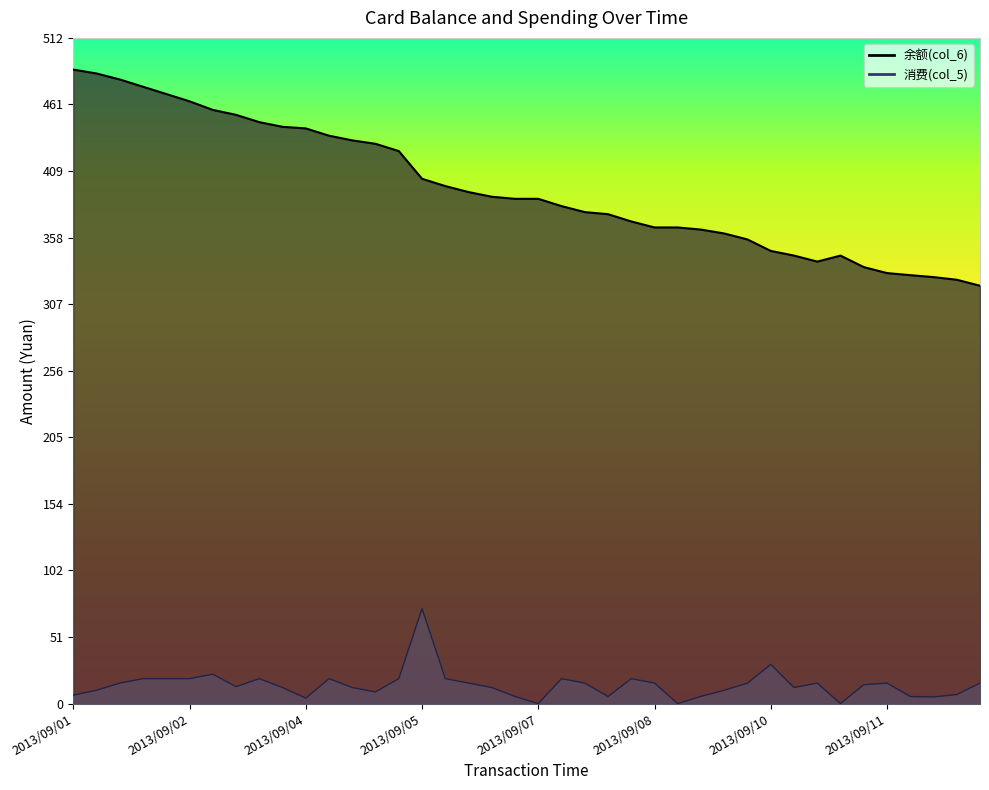

How many data points in 消费(col_5) are above 15?

20